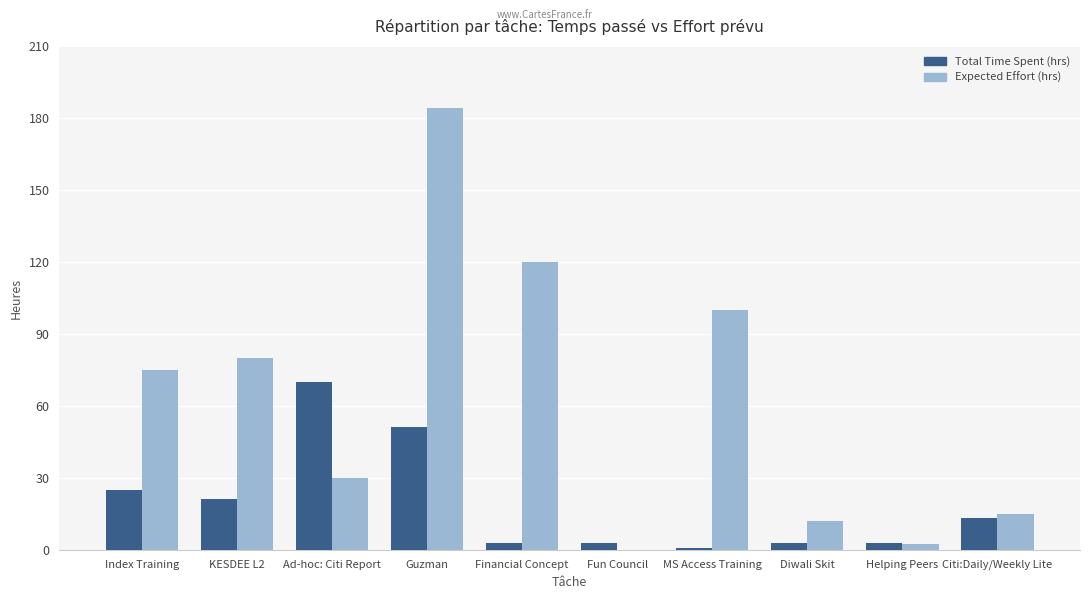

Which category has the highest value in the Total Time Spent (hrs) series?

Ad-hoc: Citi Report